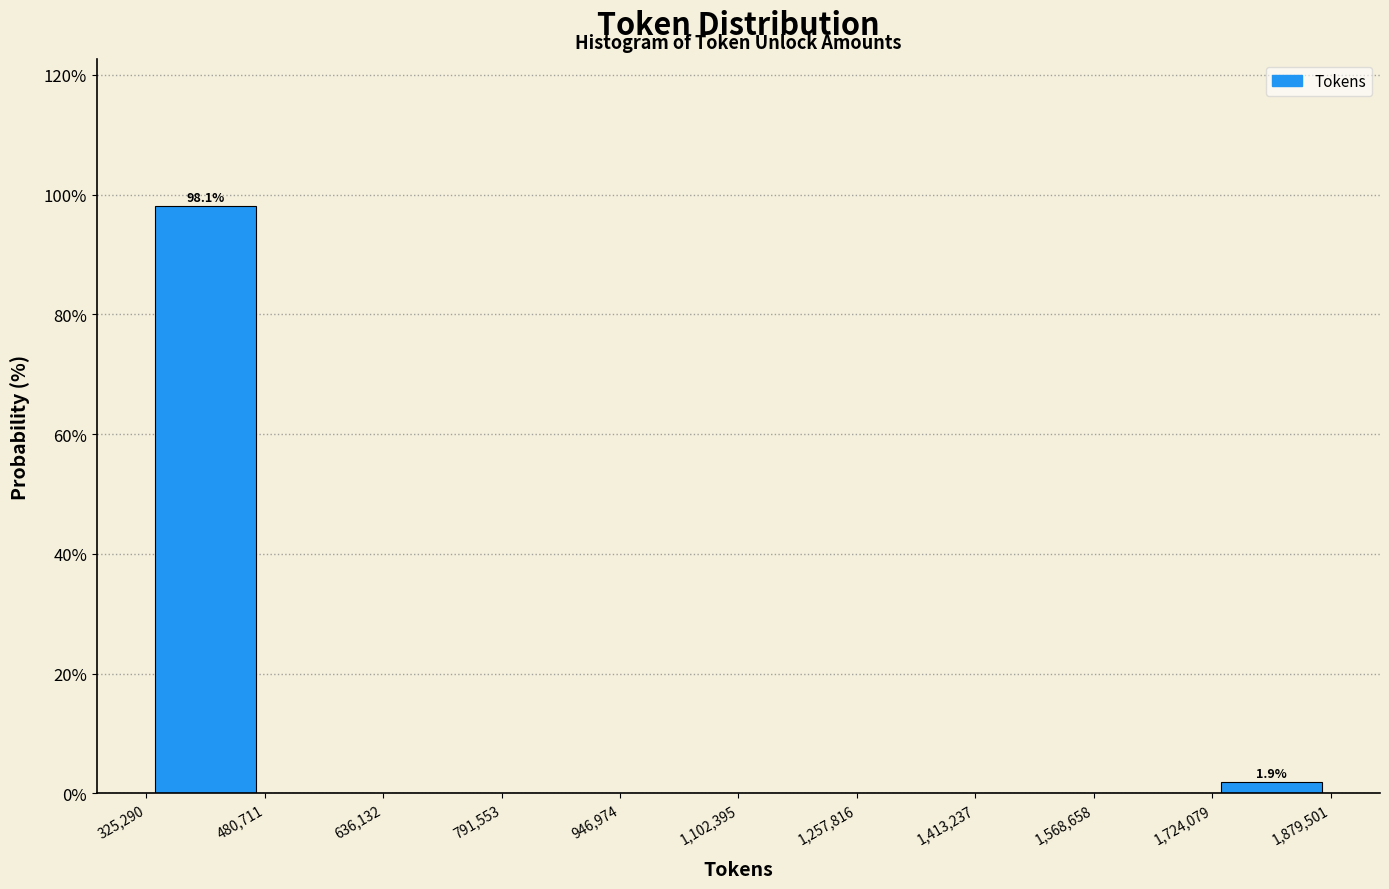

Which range on the x-axis has the tallest bar?

325,290 to 480,711